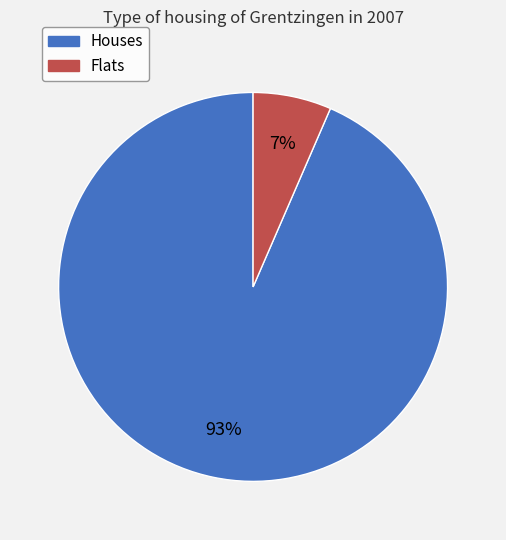

How many segments does this pie chart have?

2